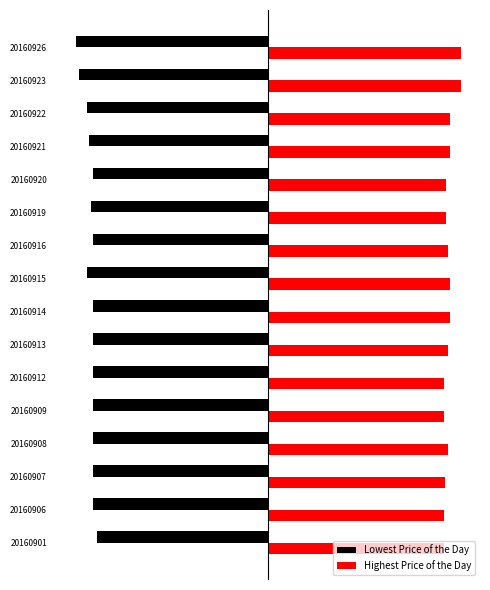

What are all the series names shown in the legend?

Lowest Price of the Day, Highest Price of the Day